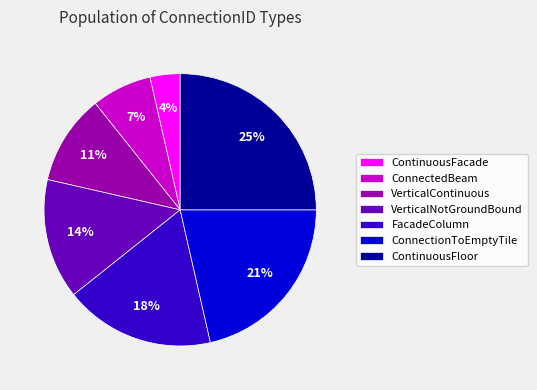

To the nearest percent, what is the difference between the largest and smallest slice percentages?

21%